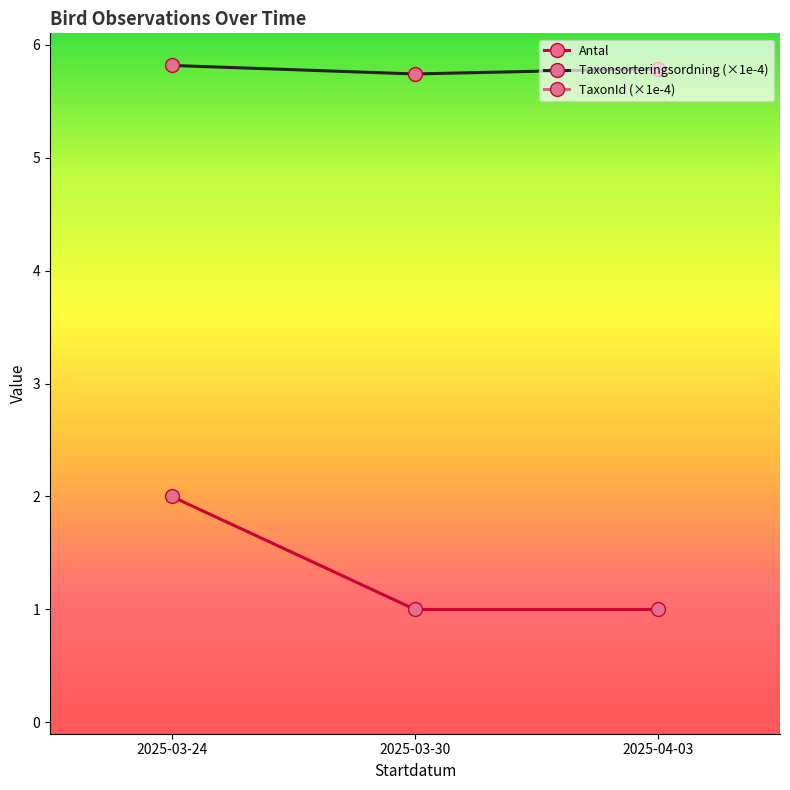

Which series has the largest range (max minus min)?

Antal